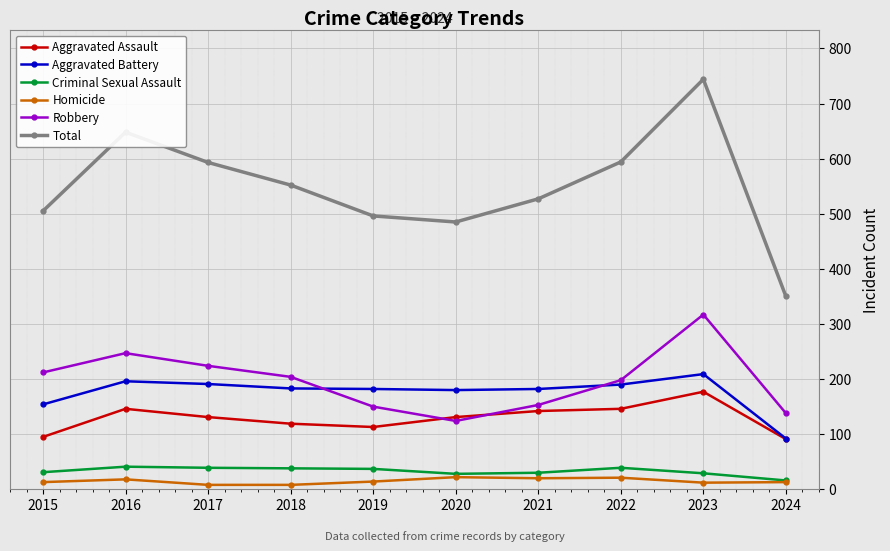

What are all the series names shown in the legend?

Aggravated Assault, Aggravated Battery, Criminal Sexual Assault, Homicide, Robbery, Total